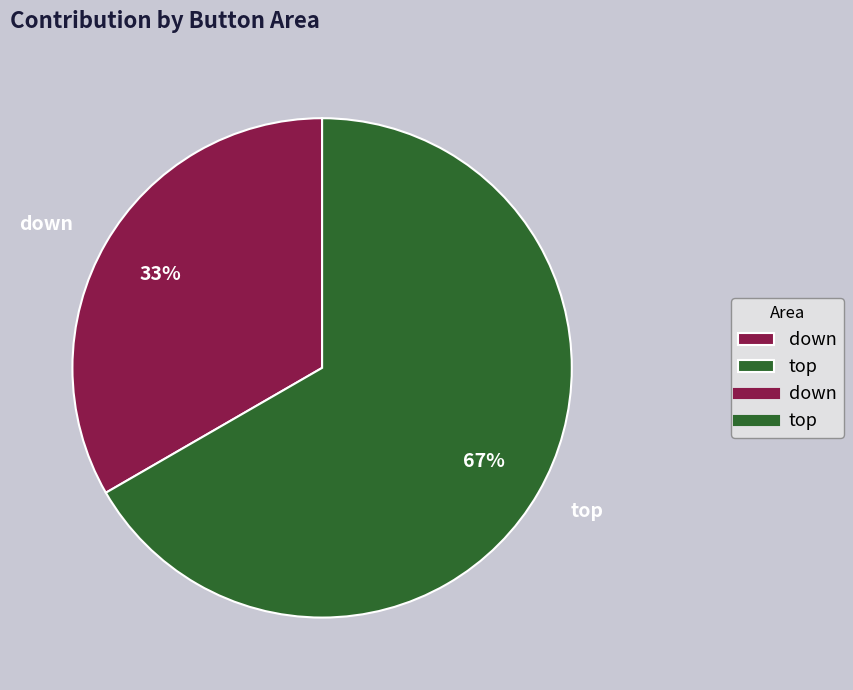

Which slice represents more than half of the pie?

top